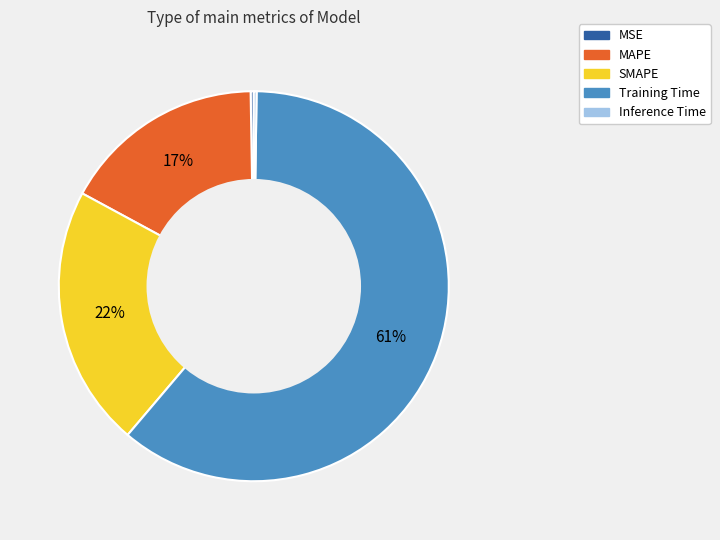

True or false: Training Time accounts for 61% of the total.

True